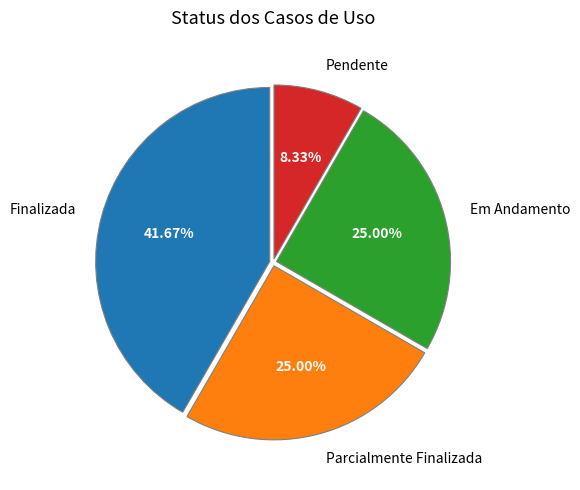

To the nearest percent, what is the combined percentage of Em Andamento and Parcialmente Finalizada?

50%